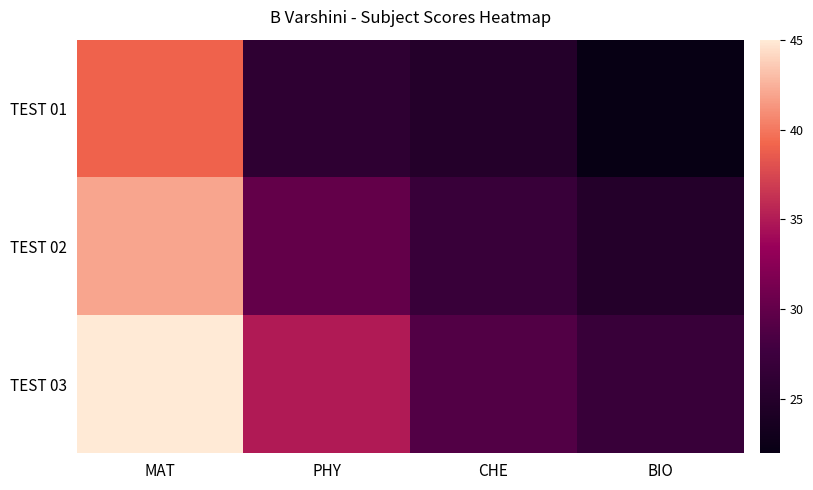

How many series are shown in this chart?

3